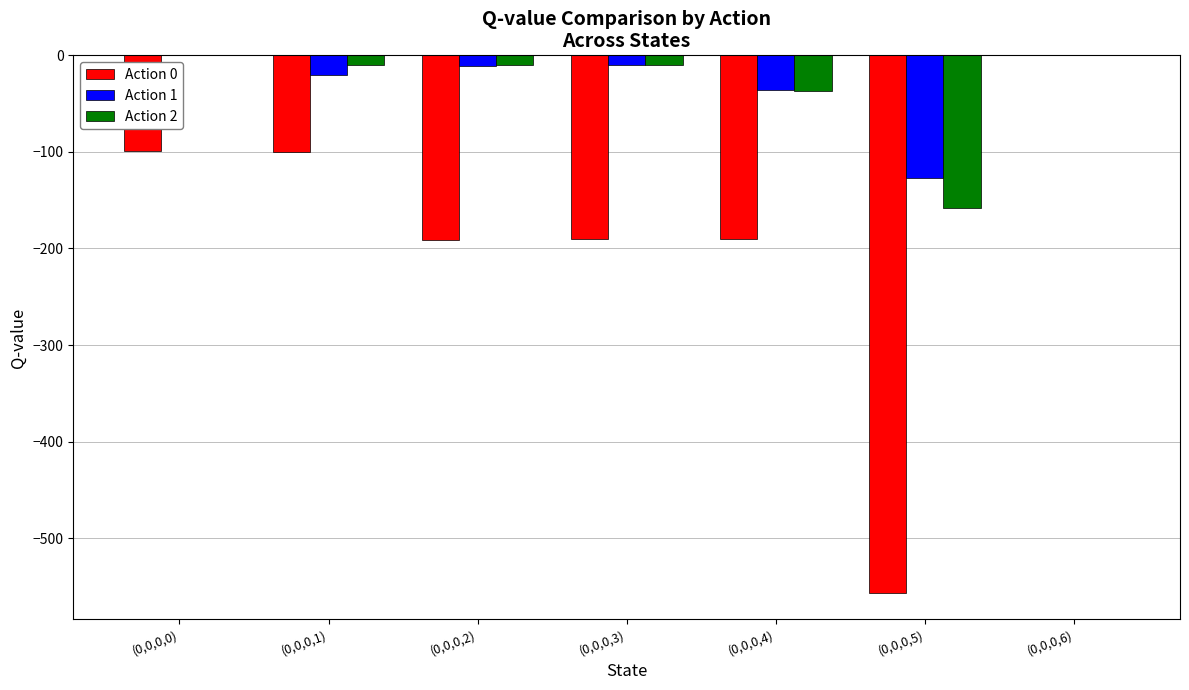

Is the value of Action 0 at (0,0,0,0) greater than the value of Action 1 at (0,0,0,6)?

No